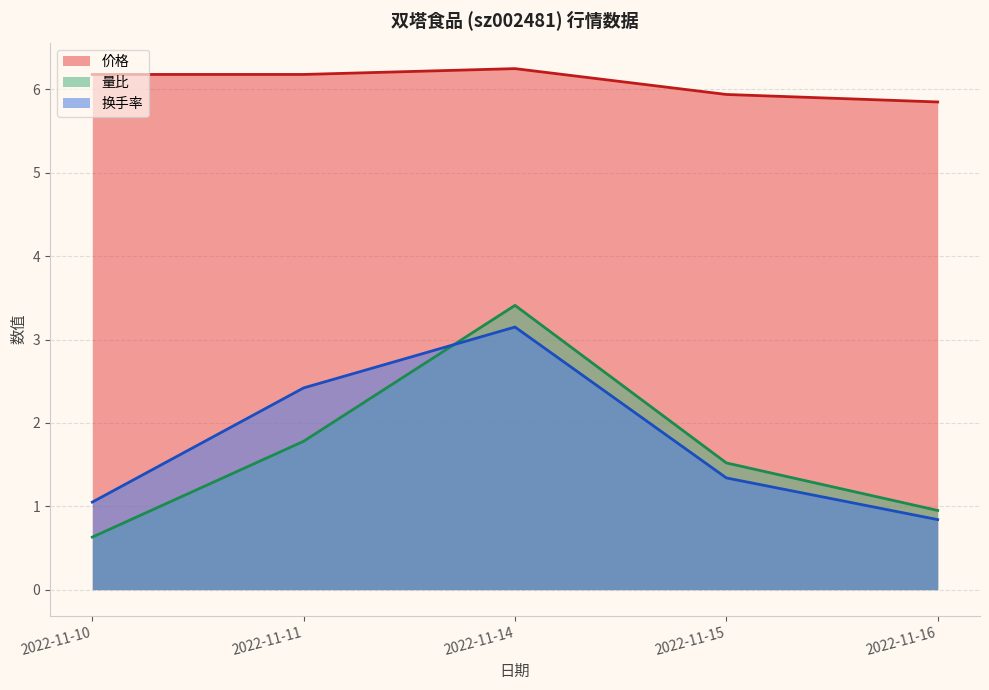

List the series in order of their peak value, lowest first.

成交额(万元), 量比, 价格